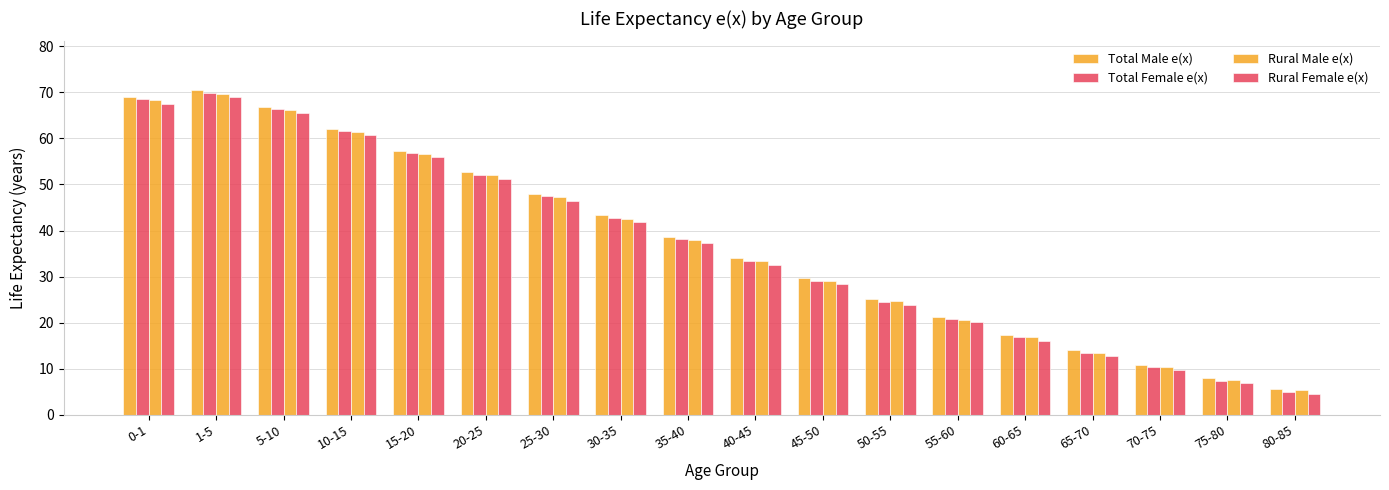

What is the total value across all series at 55-60?

82.8